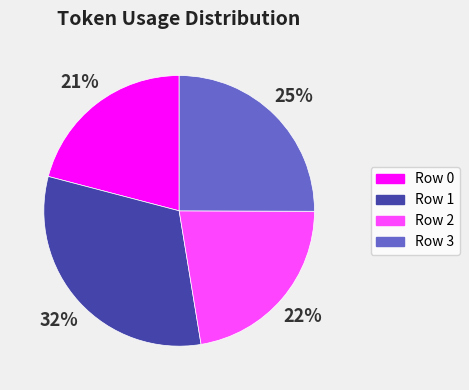

To the nearest percent, what percentage of the pie is Row 3?

25%